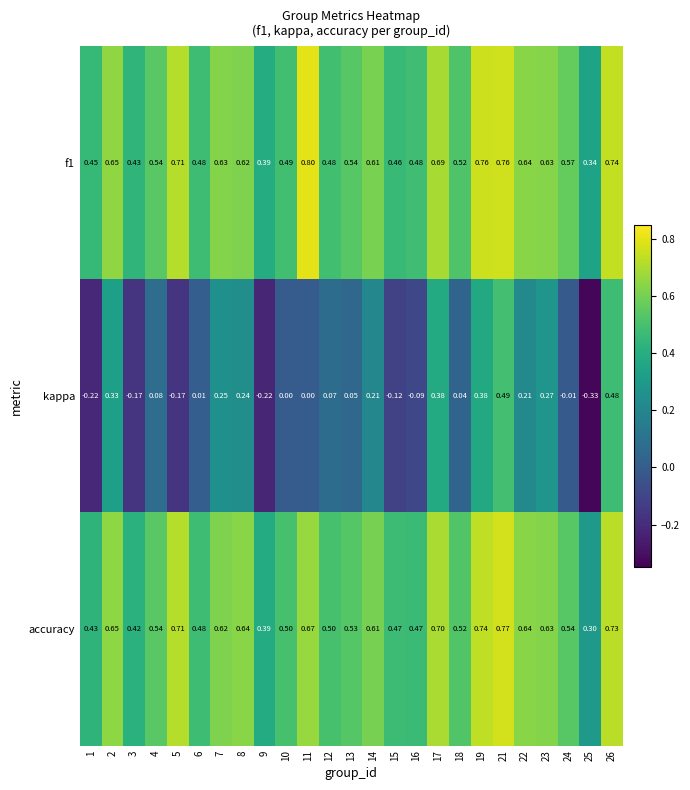

Which series changed the most between 5 and 11?

kappa